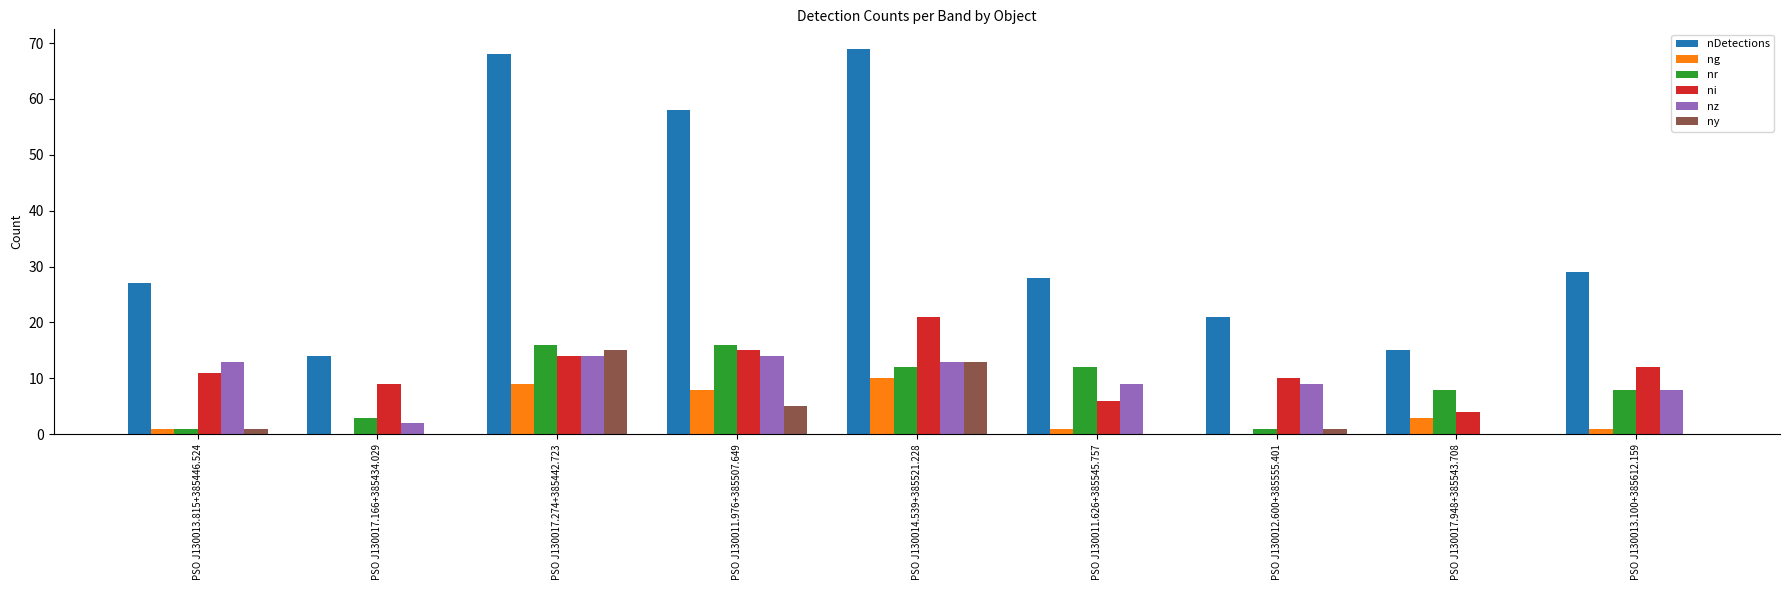

What is the total value across all series at PSO J130014.539+385521.228?

138